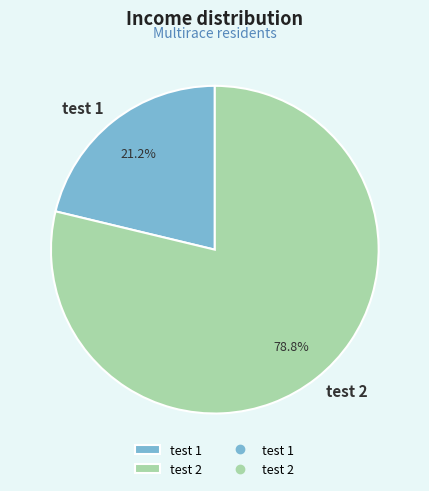

What percentage is the test 1 slice, to the nearest percent?

21%